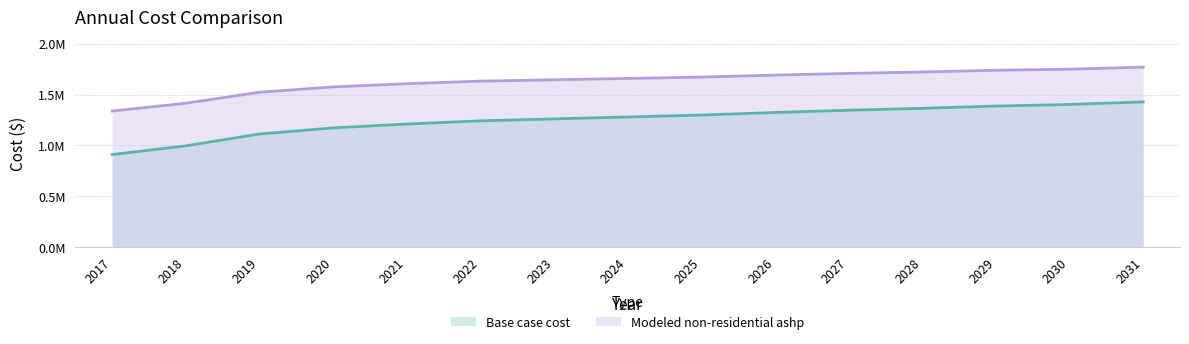

What is the difference between the Base case cost values at 2031 and 2021?

217808.6